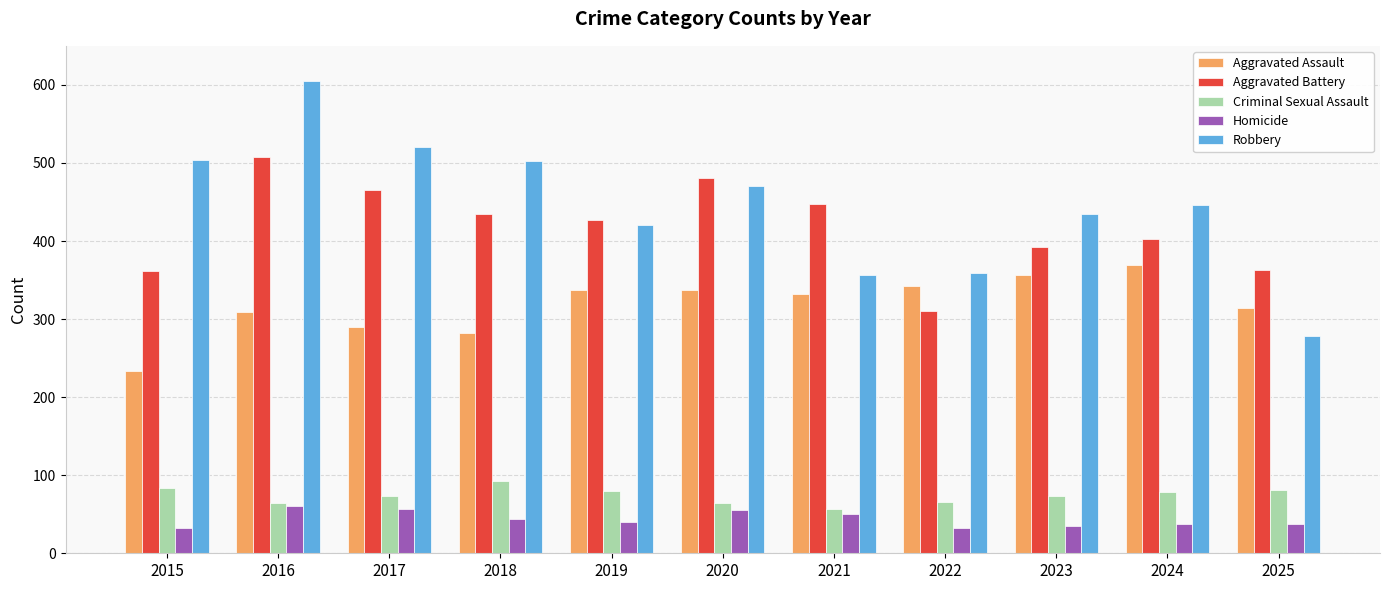

True or false: Aggravated Battery has a value of 447 at 2021.

True